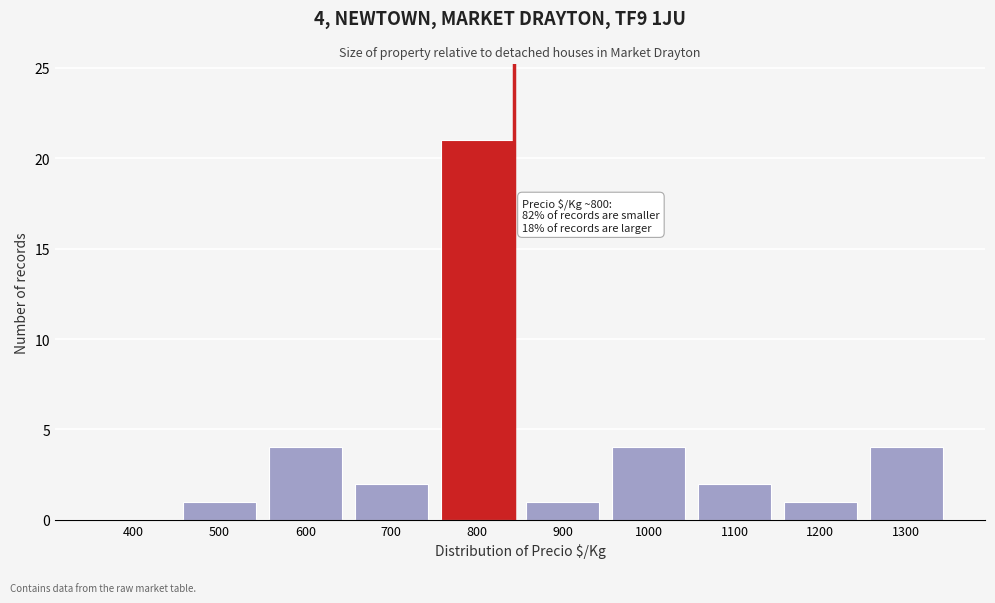

Reading left to right, list all the values displayed in this chart.

400=0	500=1	600=4	700=2	800=21	900=1	1000=4	1100=2	1200=1	1300=4